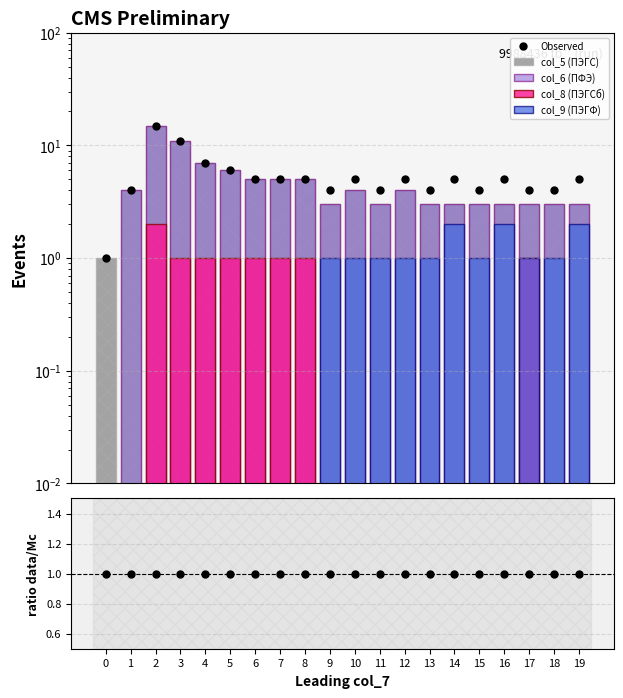

What is the average value of the Observed series?

5.4